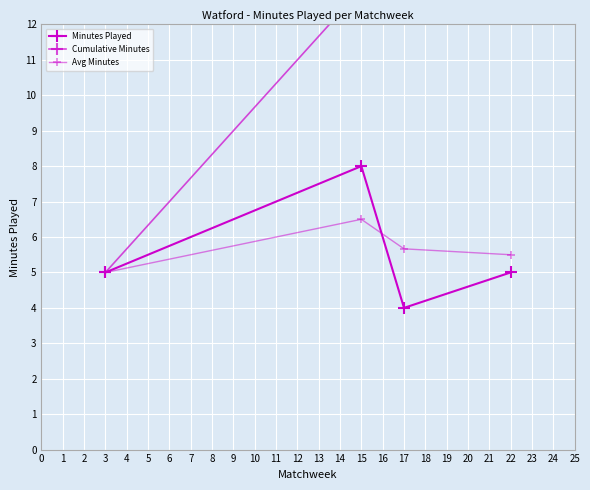

How many lines are shown in the chart?

3